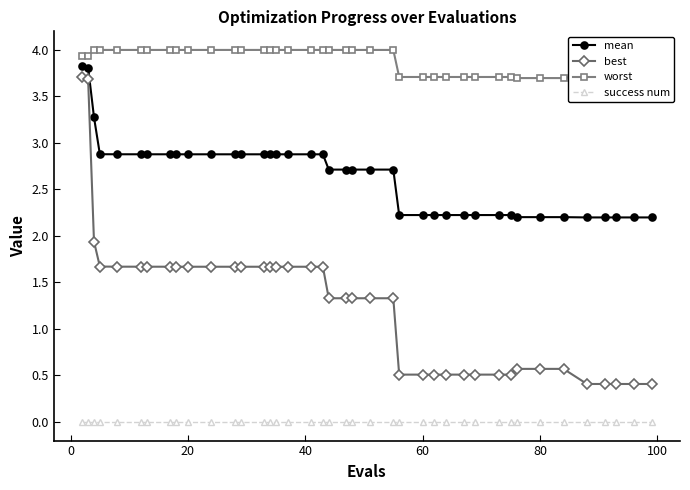

What is the difference between the maximum and minimum values in the best series?

3.3